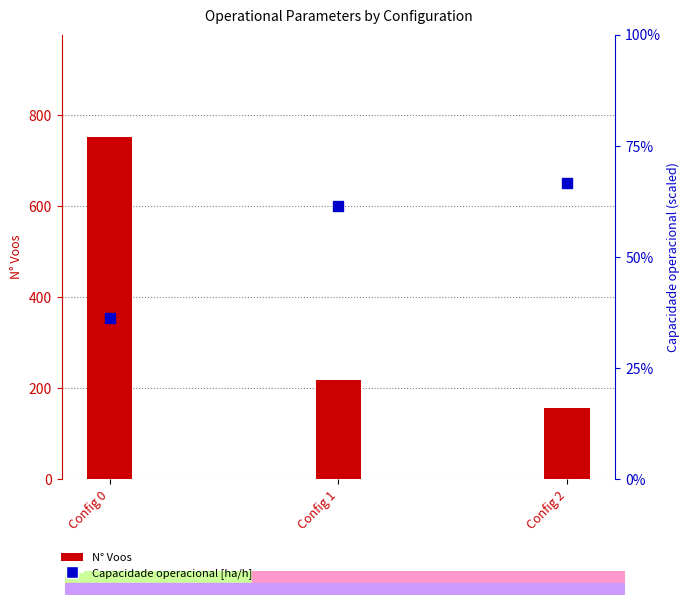

What is the total value across all series at Config 2?

222.7